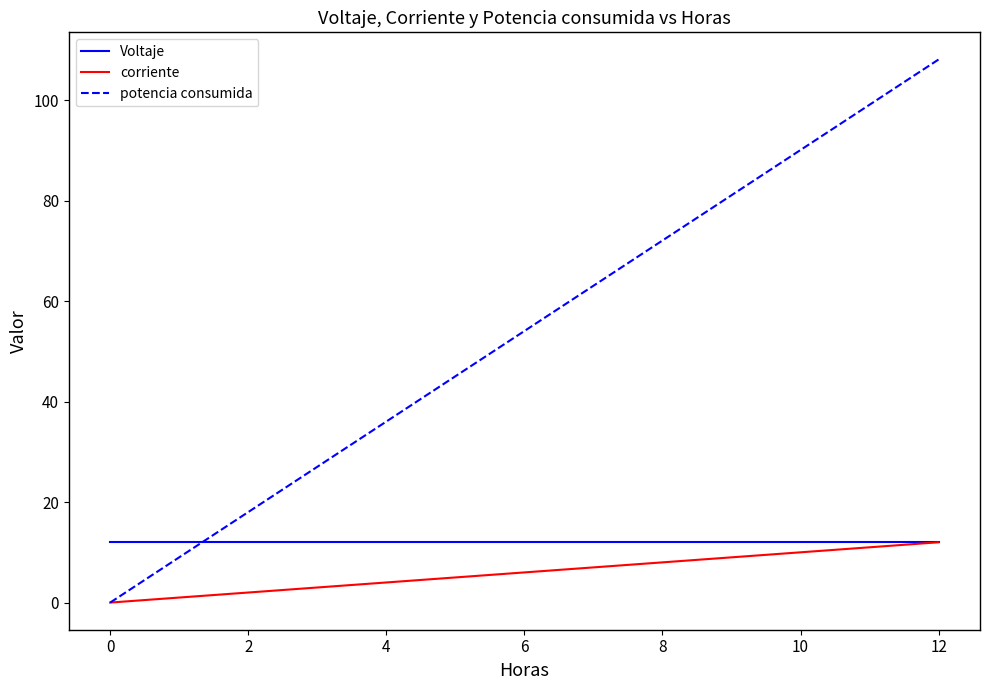

Does the chart have visible grid lines?

No